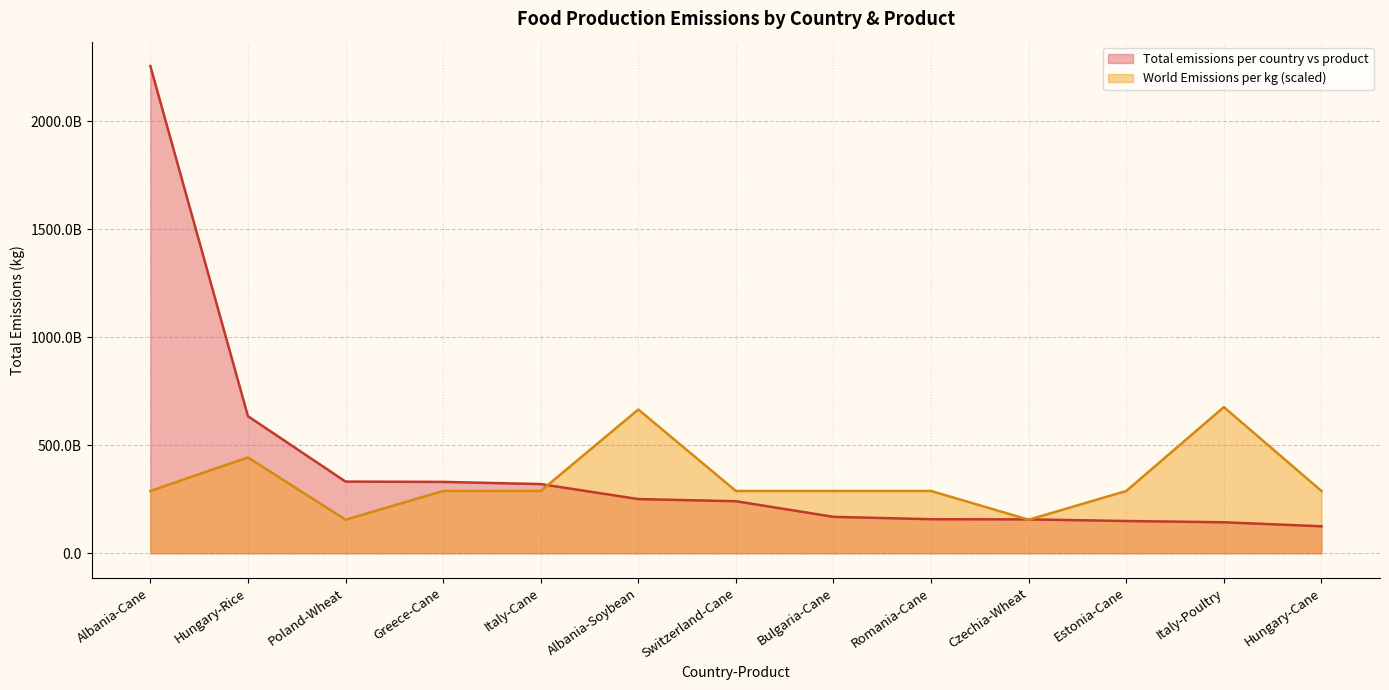

Rank the series by their average value, from highest to lowest.

Total emissions per country vs product, World Emissions per kg (scaled)